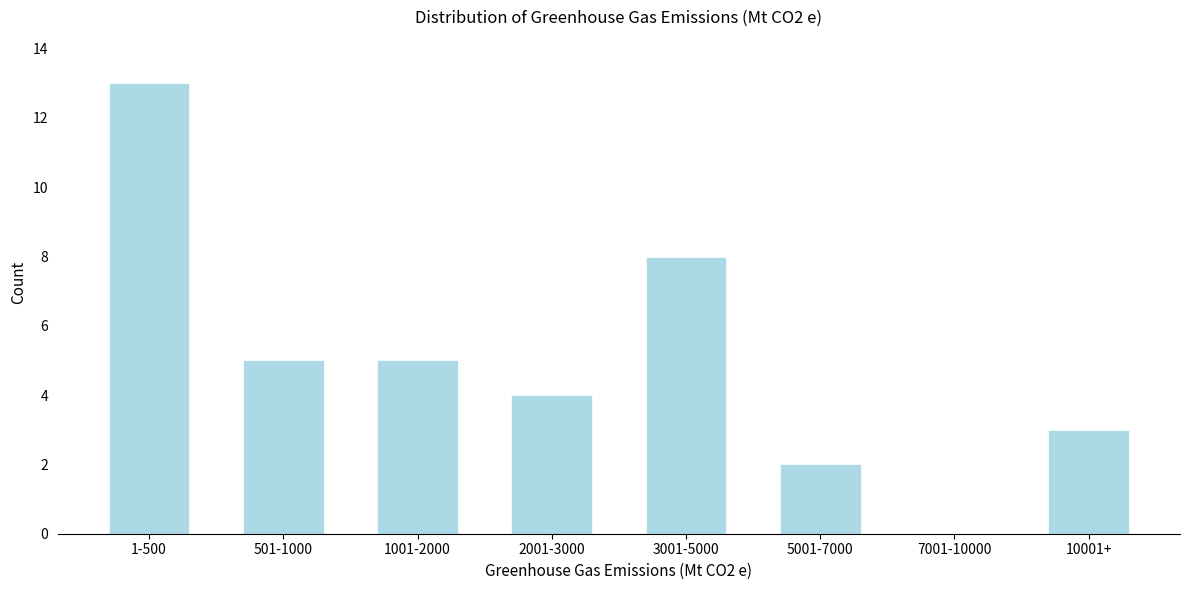

Reading left to right, transcribe all the data shown in this chart.

1-500=13	501-1000=5	1001-2000=5	2001-3000=4	3001-5000=8	5001-7000=2	7001-10000=0	10001+=3